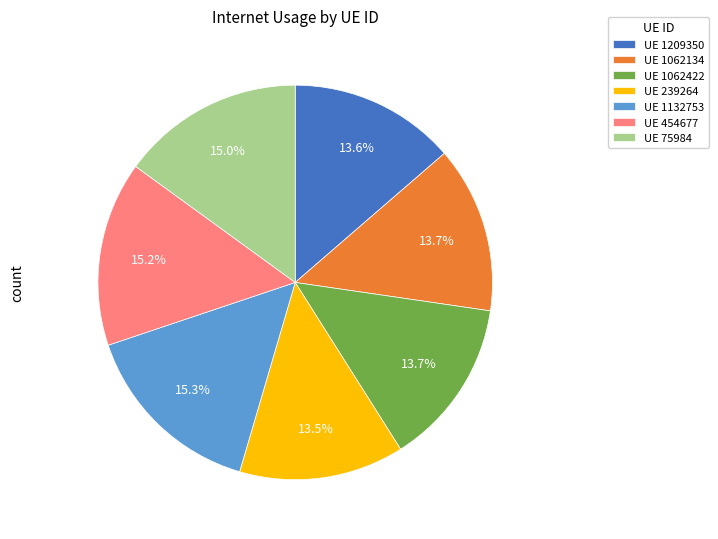

Is there a majority slice in this chart?

No